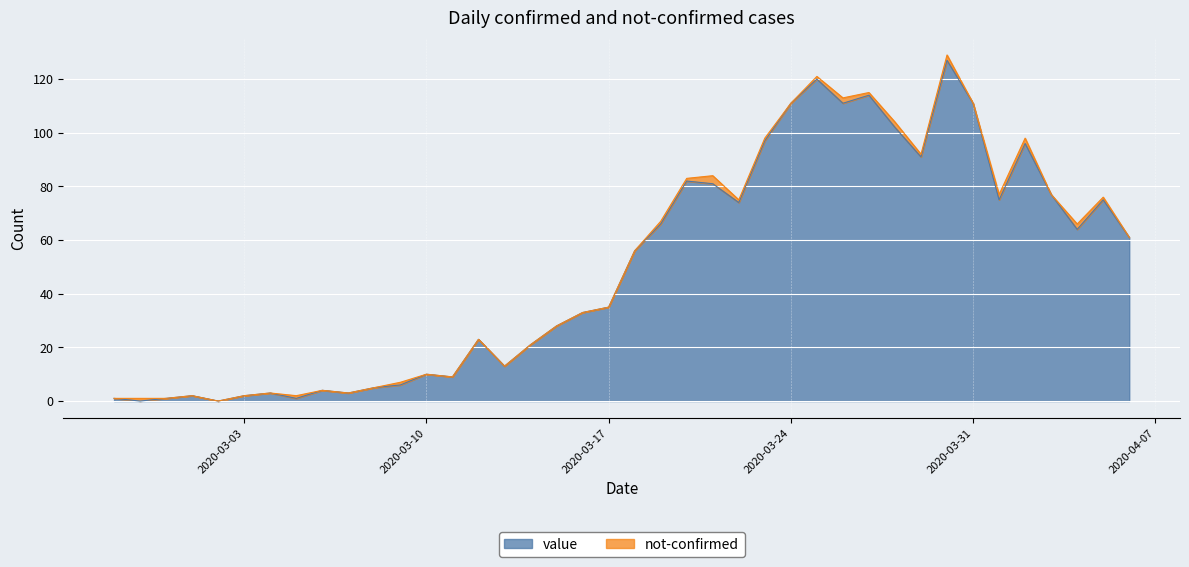

At which category does the data reach its first local valley?

2020-02-28